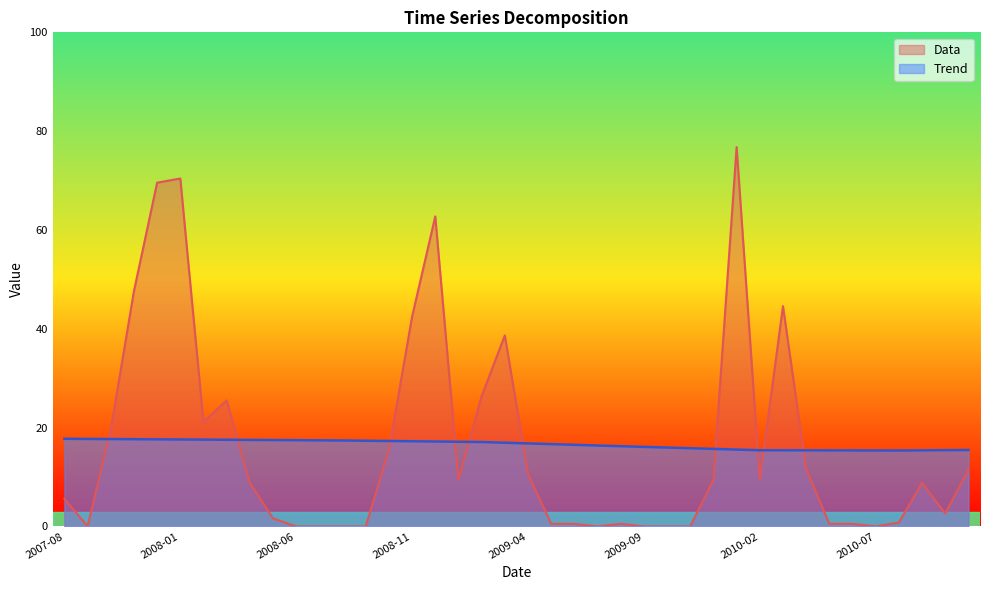

Rank the series by their average value, from highest to lowest.

Trend, Data